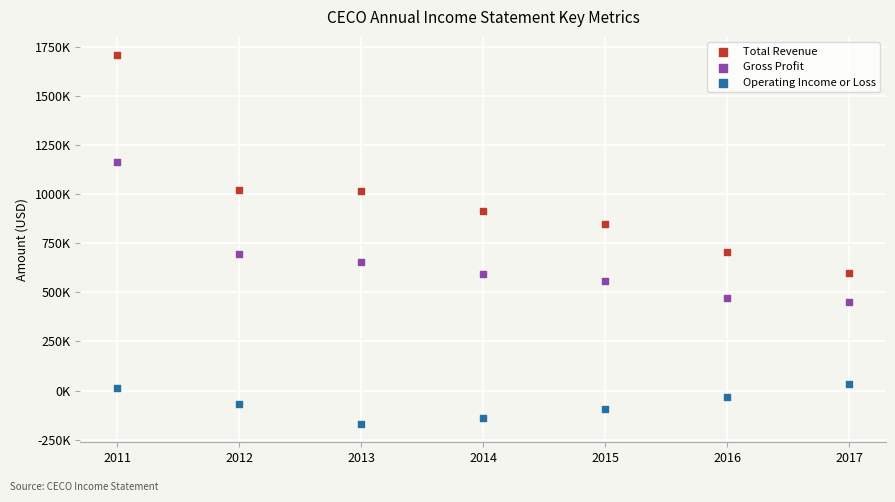

Which series contains the lowest Y value?

Operating Income or Loss